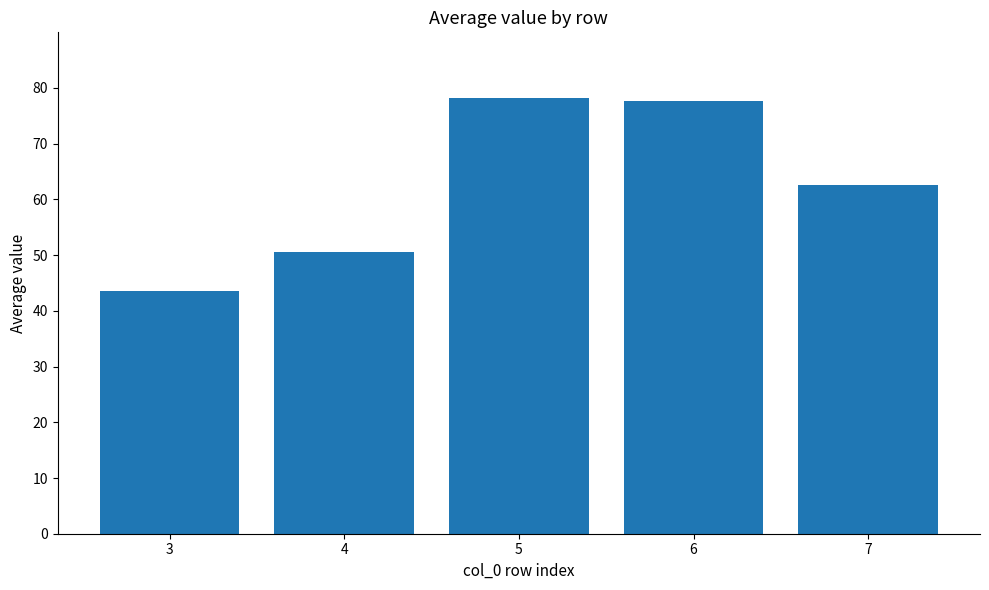

Between 4 and 3, which is larger?

4